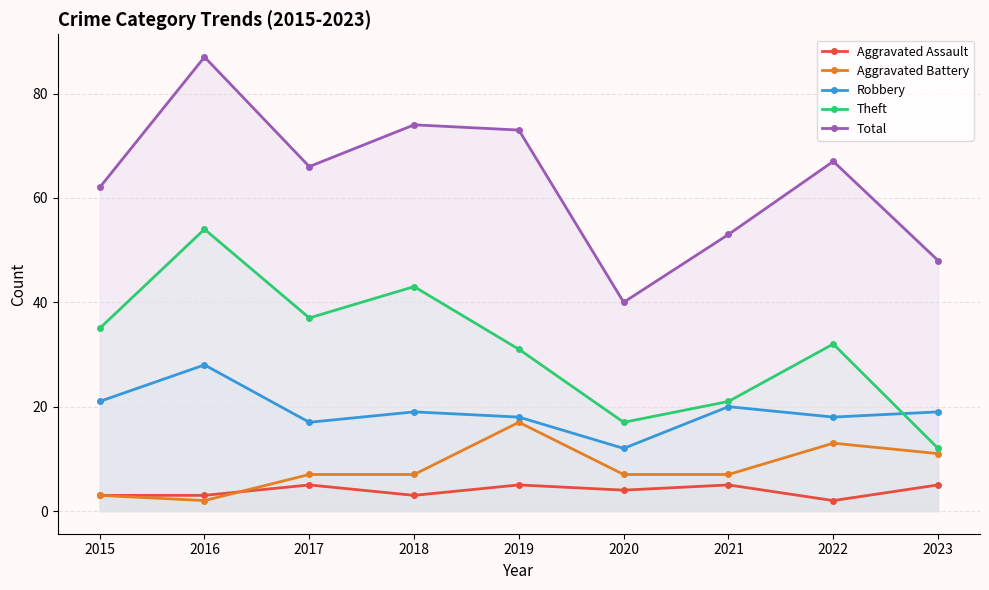

How many lines are shown in the chart?

5